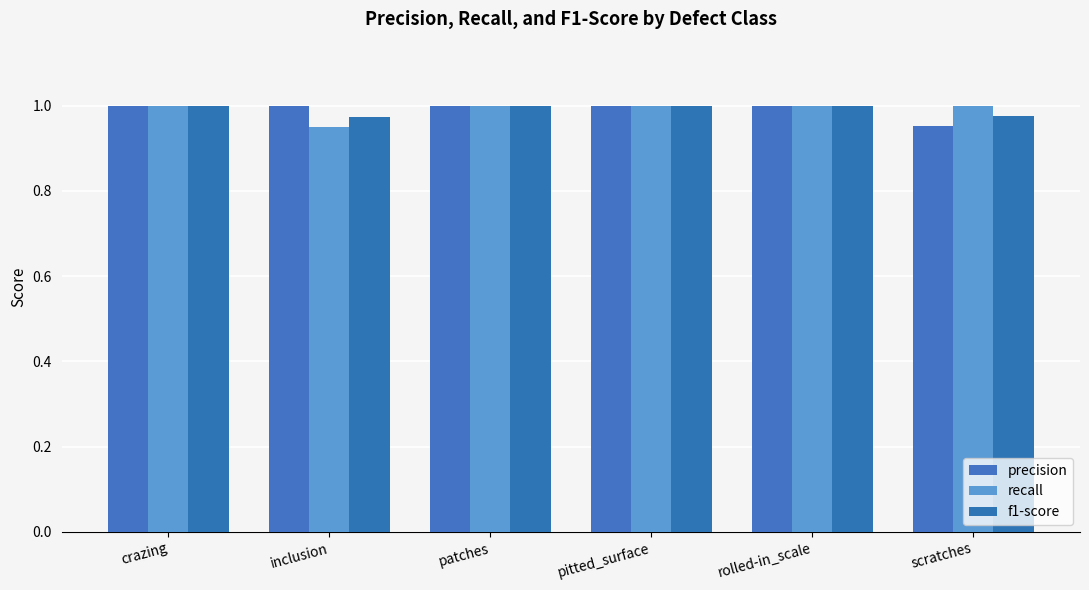

Which series changed the most between crazing and inclusion?

recall